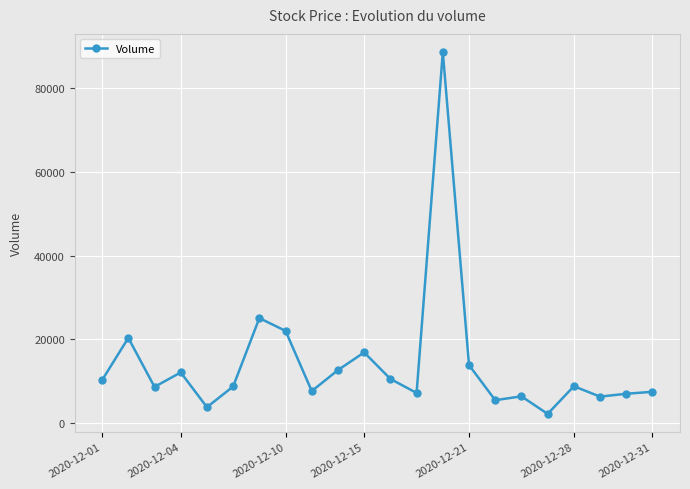

True or false: the data has more than 2 interior local peaks.

True